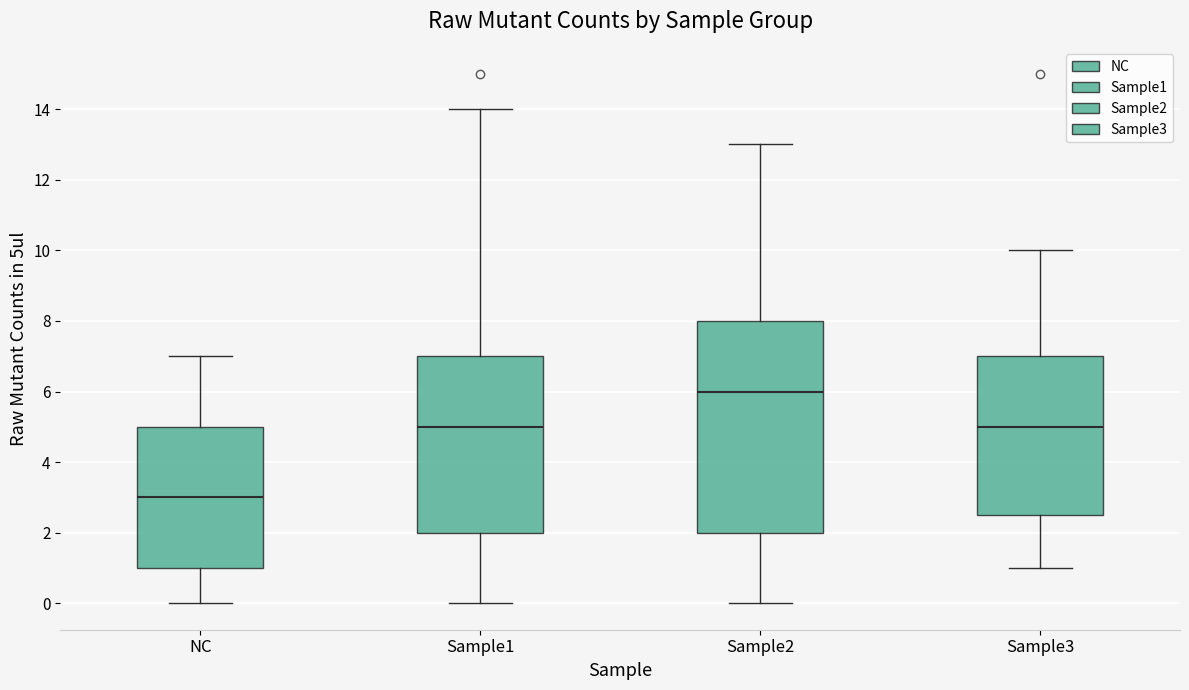

Comparing the boxes themselves (not the whiskers), which one is the tallest?

Sample2